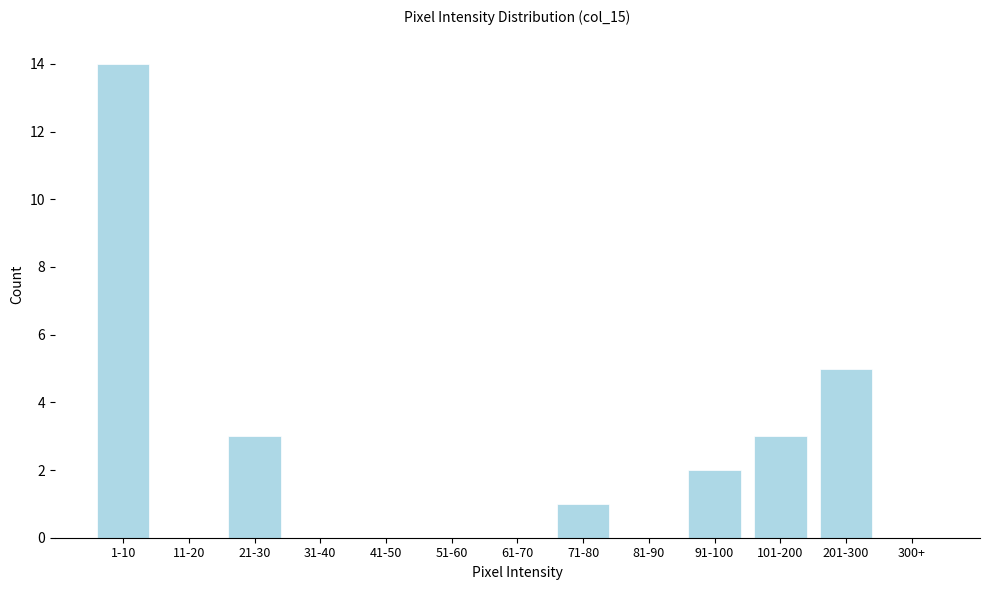

Reading left to right, what are all the values shown in this chart?

1-10=14	11-20=0	21-30=3	31-40=0	41-50=0	51-60=0	61-70=0	71-80=1	81-90=0	91-100=2	101-200=3	201-300=5	300+=0